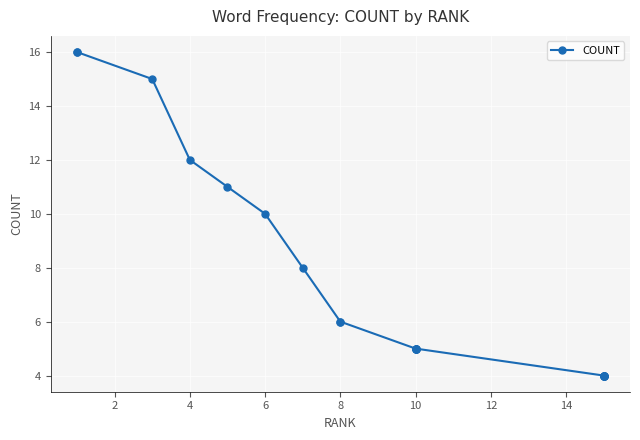

What is the sum of all values?

149